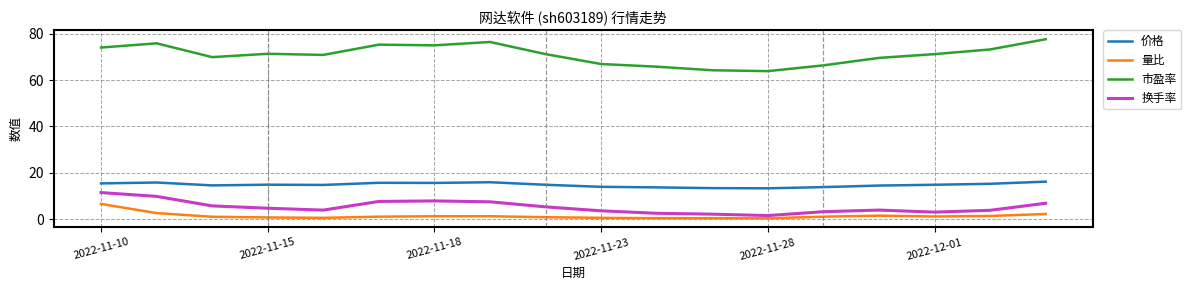

What is the difference between the maximum and minimum values in the 量比 series?

6.2